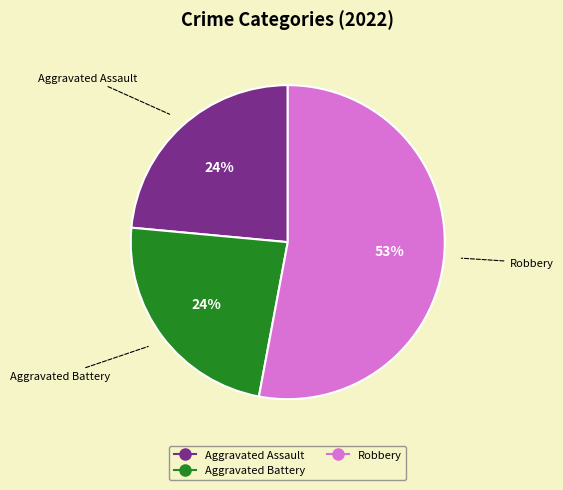

To the nearest percent, what is the difference between the largest and smallest slice percentages?

29%